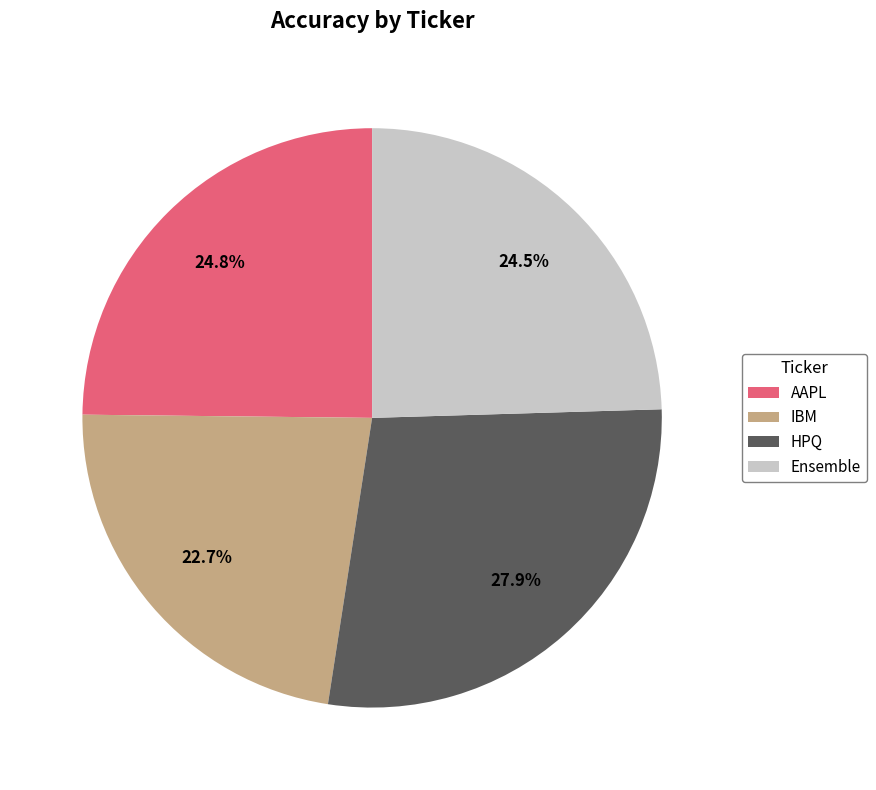

Does HPQ represent more than half of the total?

No